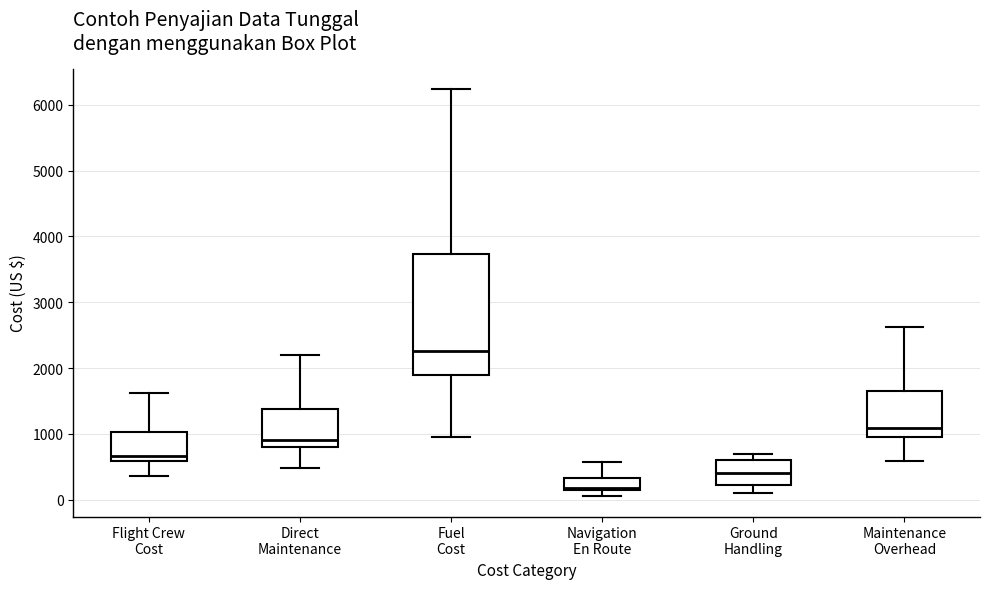

Reading left to right, read every box against the y-axis: the position of its median line, the range the box covers, and the ends of its whiskers. The values are not printed on the chart, so give them approximately, as read against the axis.

Flight Crew Cost: median 700, box 600 to 1000, whiskers 400 to 1600
Direct Maintenance: median 900, box 800 to 1400, whiskers 500 to 2200
Fuel Cost: median 2300, box 1900 to 3700, whiskers 900 to 6200
Navigation En Route: median 200, box 100 to 300, whiskers 100 (just below the box's lower edge) to 600
Ground Handling: median 400, box 200 to 600, whiskers 100 to 700
Maintenance Overhead: median 1100, box 1000 to 1700, whiskers 600 to 2600